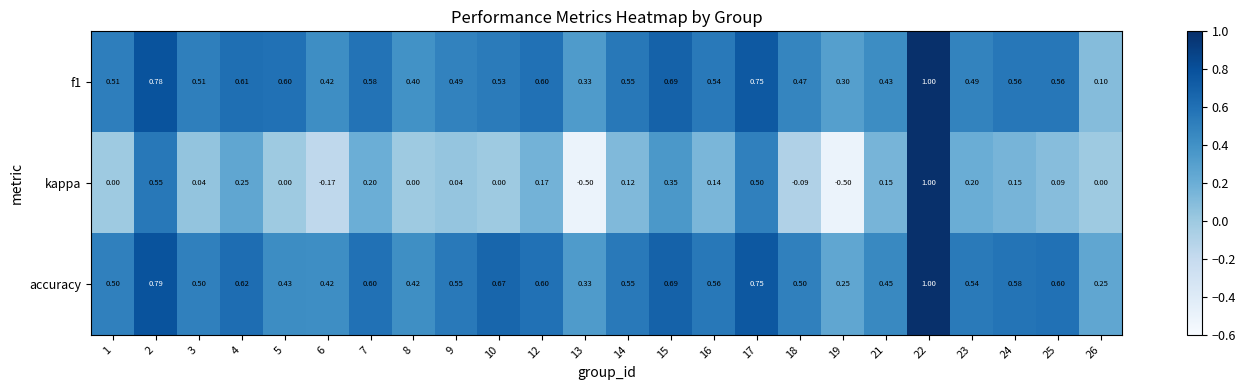

Between 14 and 15, which series saw the biggest shift?

kappa